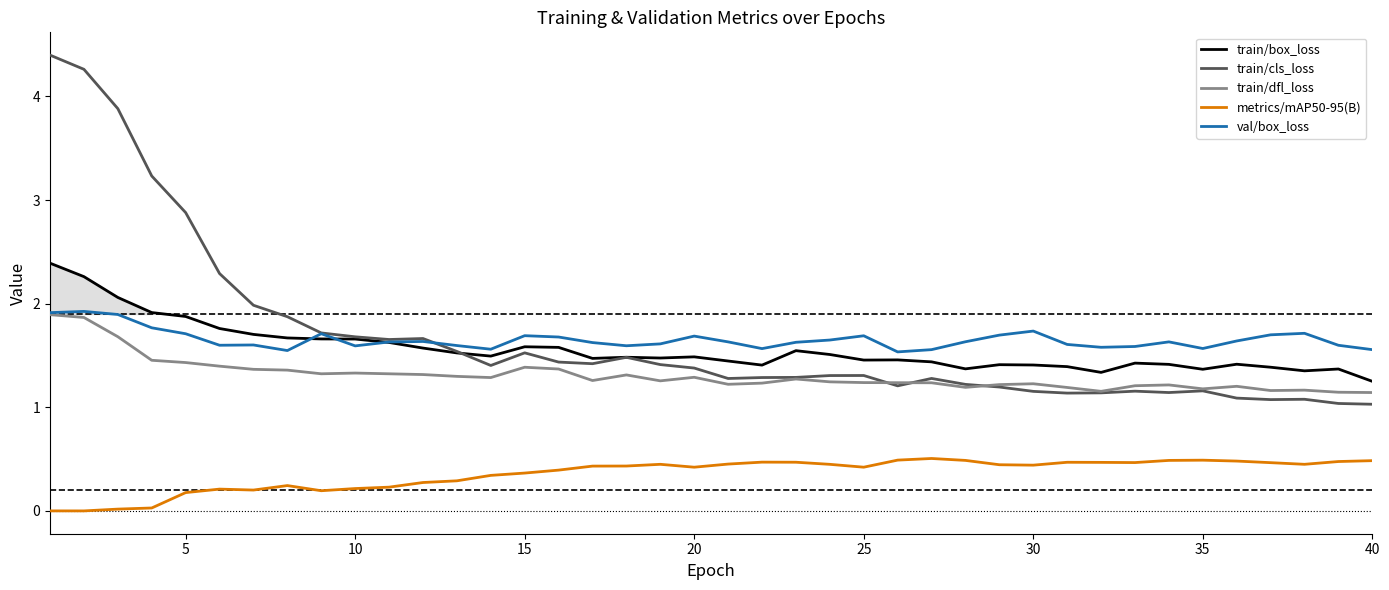

Which series has the largest total across all categories?

train/cls_loss